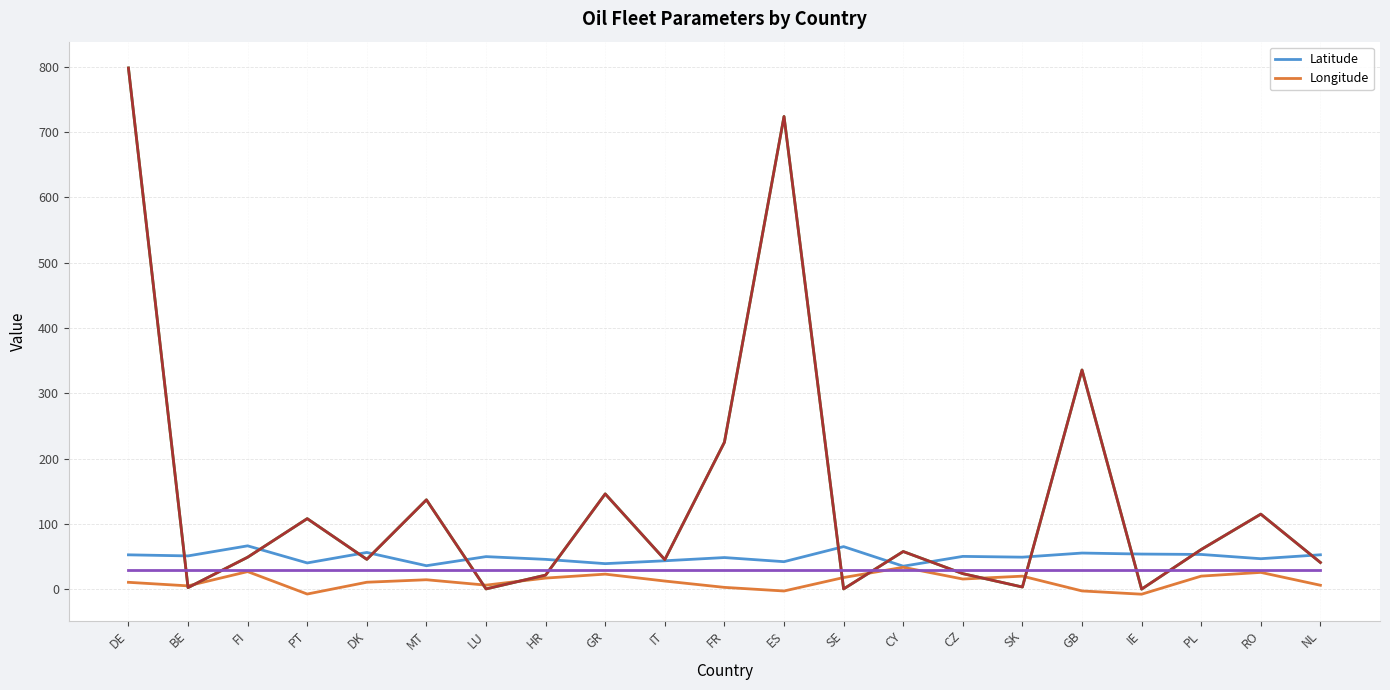

List the series in order of their overall mean, highest first.

Latitude, Longitude